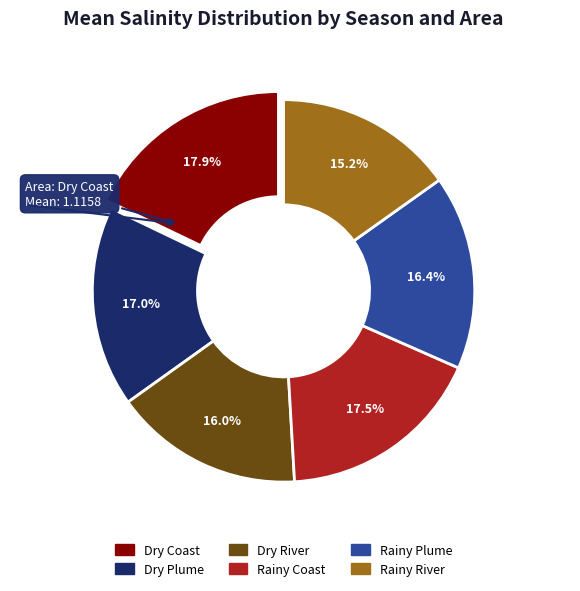

Which category has the smallest portion of the pie?

Rainy River